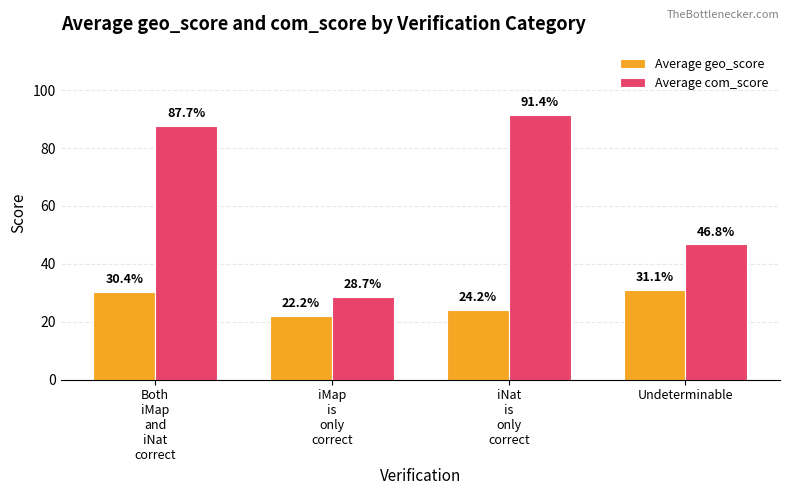

List the labels in order of Average geo_score value, smallest first.

iMap
is
only
correct, iNat
is
only
correct, Both
iMap
and
iNat
correct, Undeterminable